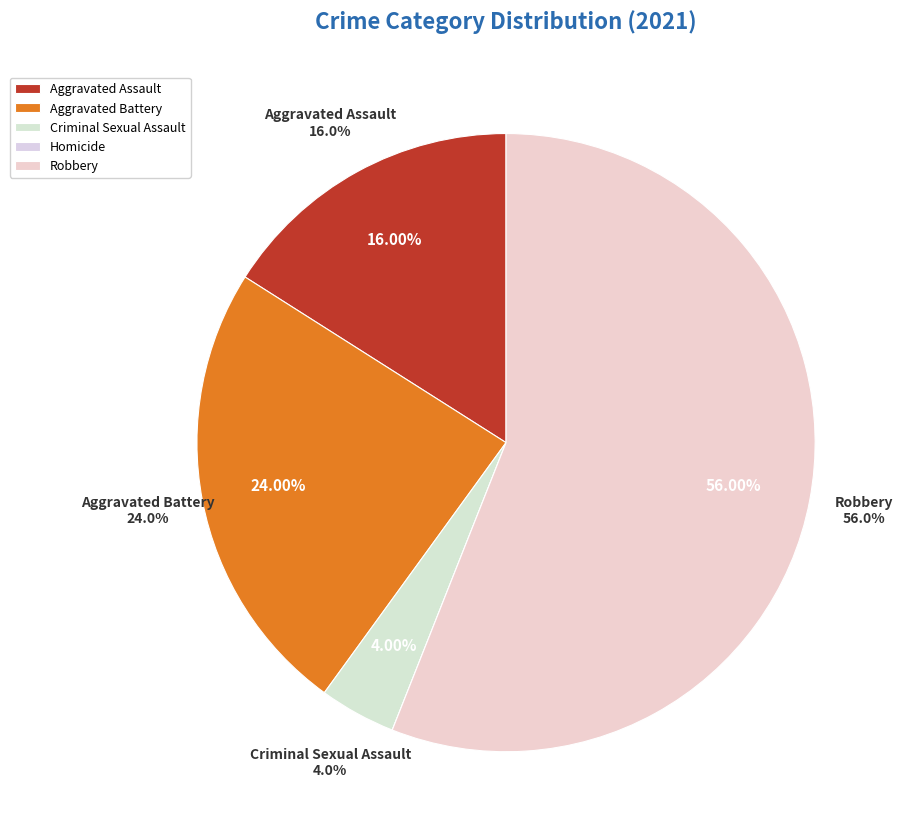

Is it true that Aggravated Battery is 33% of the pie?

False